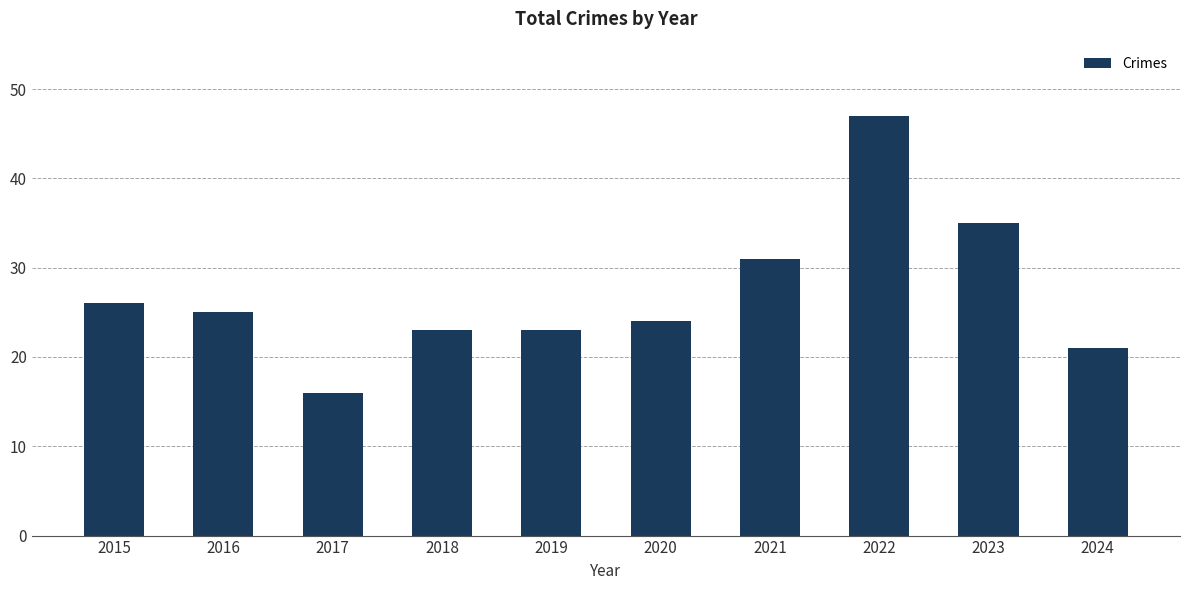

Is it true that the value at 2016 is 25?

True